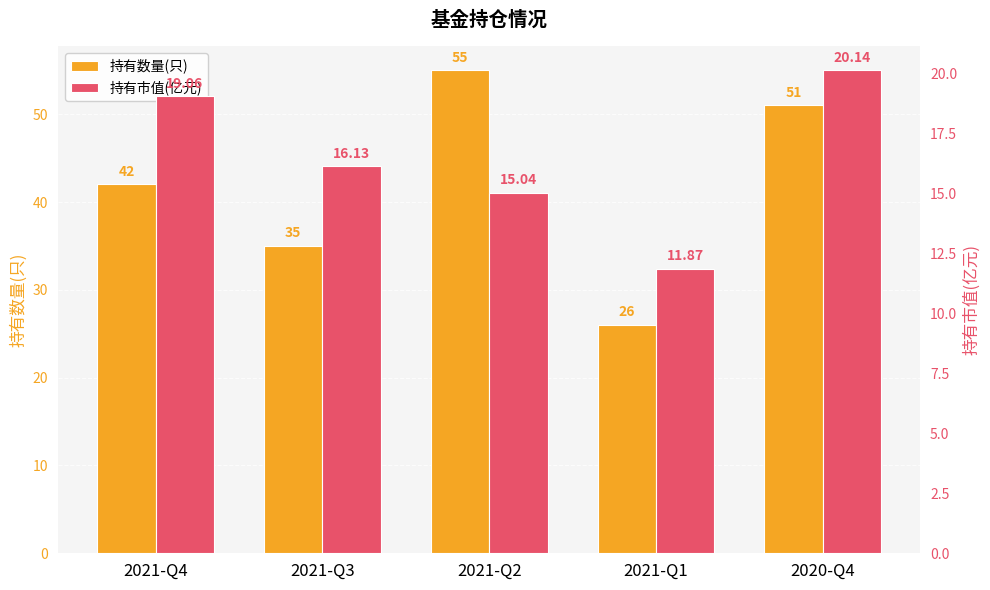

What is the difference between the maximum and minimum values in the 持有市值(亿元) series?

8.3